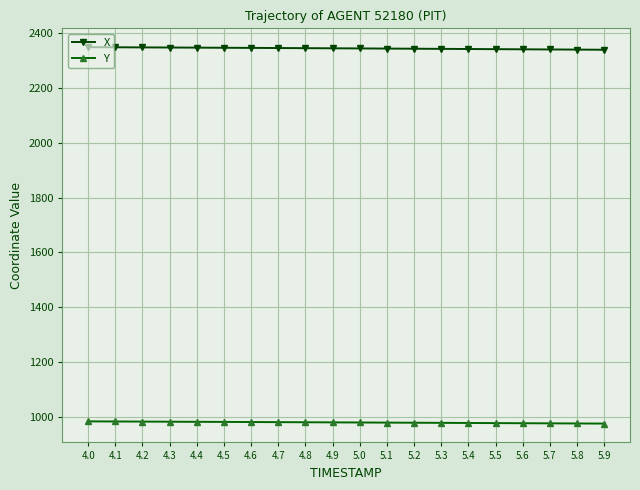

True or false: X and Y cross at least once.

False